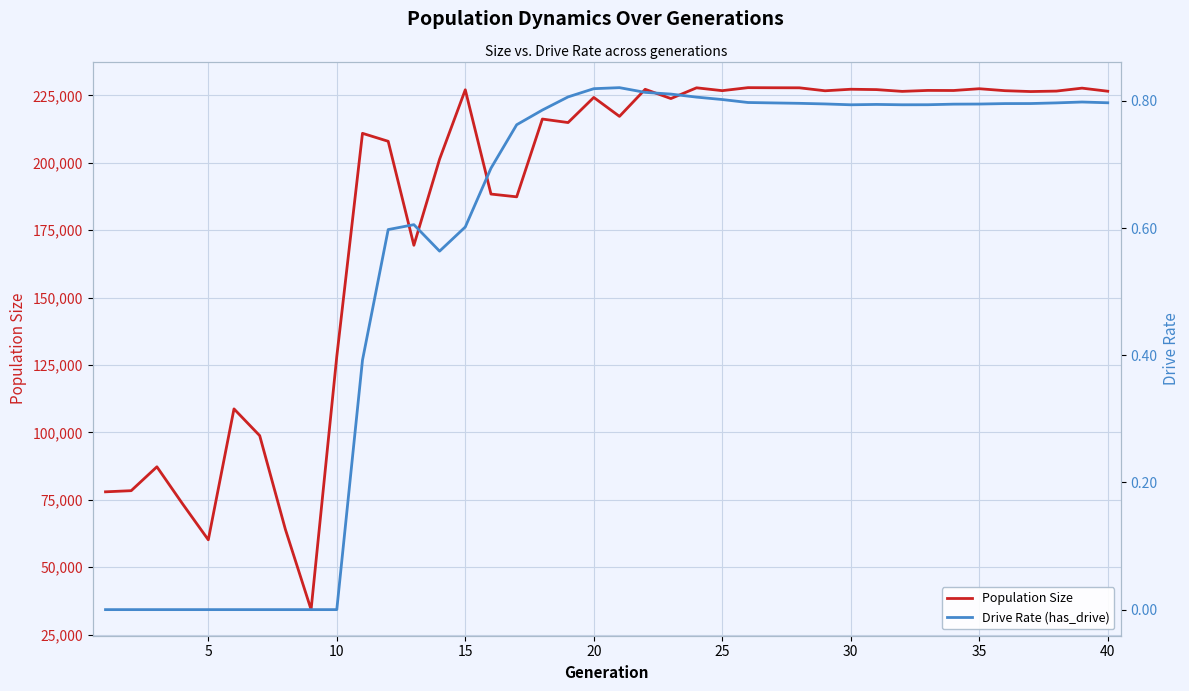

What is the lowest value of the Population Size series?

34297